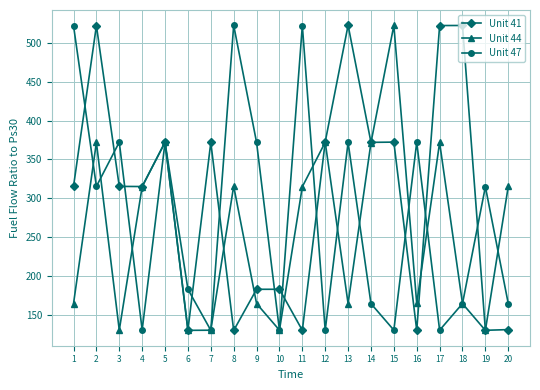

Is the value of Unit 44 at 11 greater than the value of Unit 41 at 17?

No